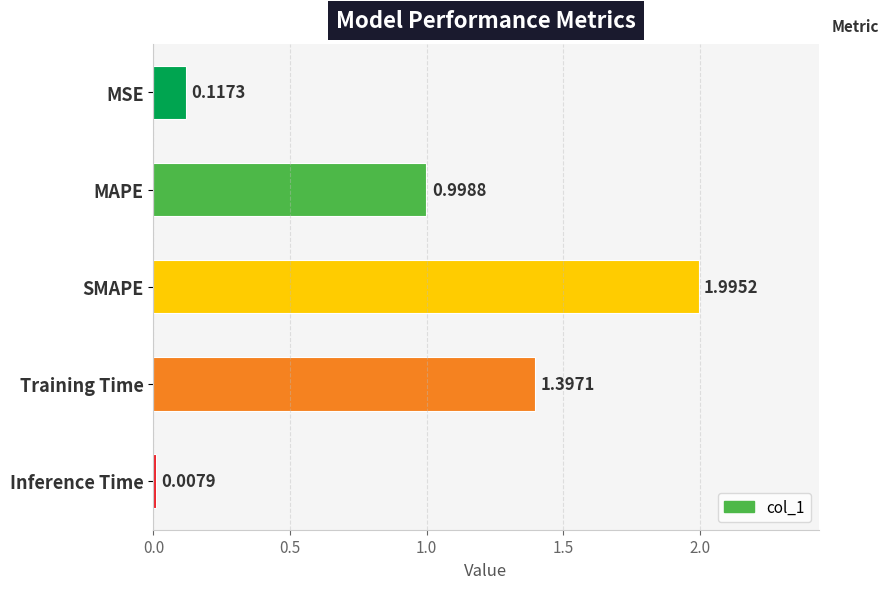

Approximately how many times larger is the value at MAPE compared to Training Time?

0.7